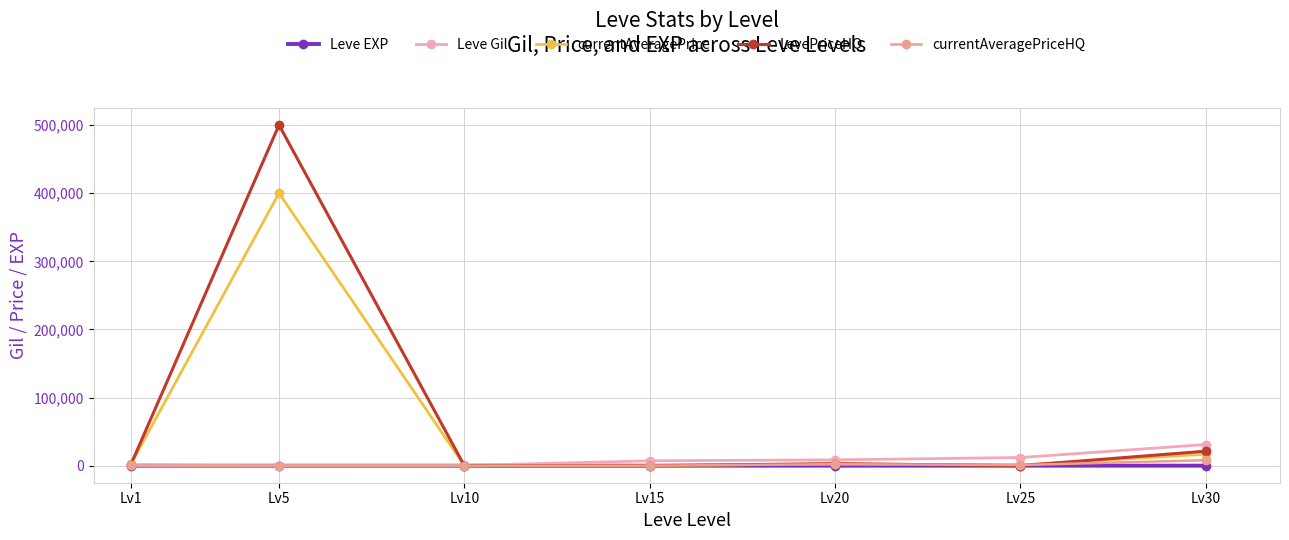

What is the total value across all series at Lv10?

283